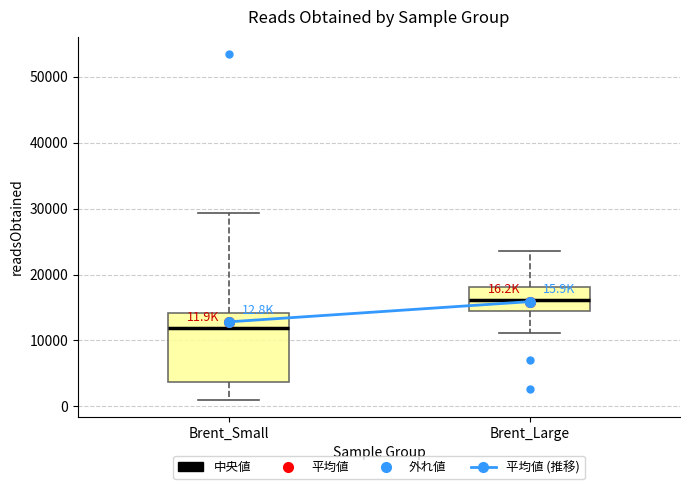

Which box is the tallest, from its lower edge to its upper edge?

Brent_Small